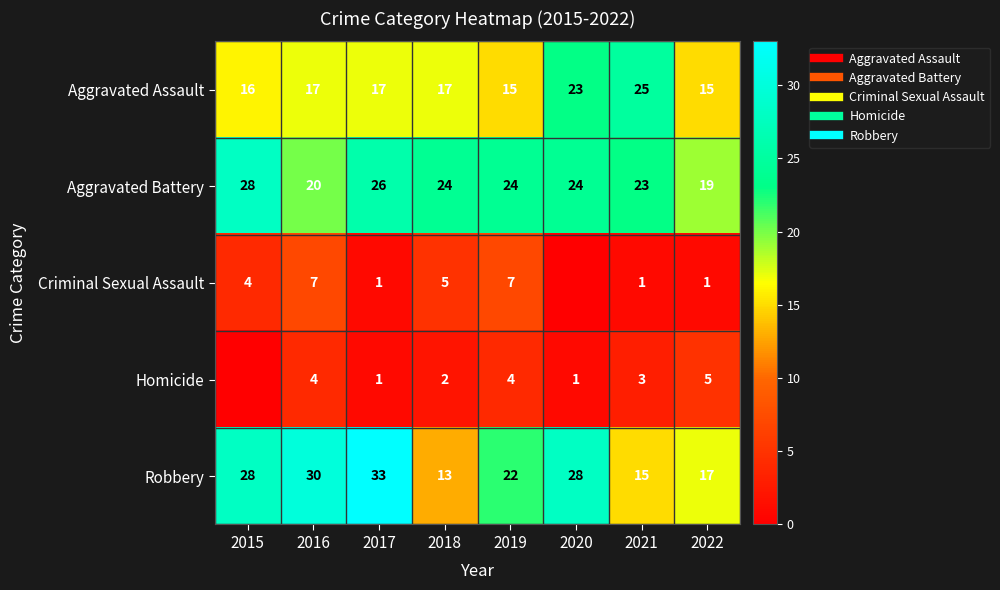

How many Aggravated Assault values are between 16 and 23?

5